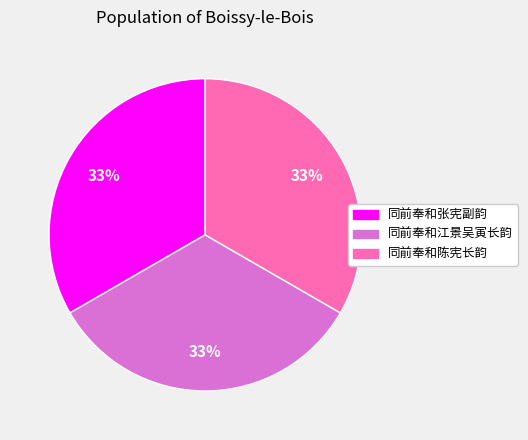

What percentage is the 同前奉和陈宪长韵 slice, to the nearest percent?

33%